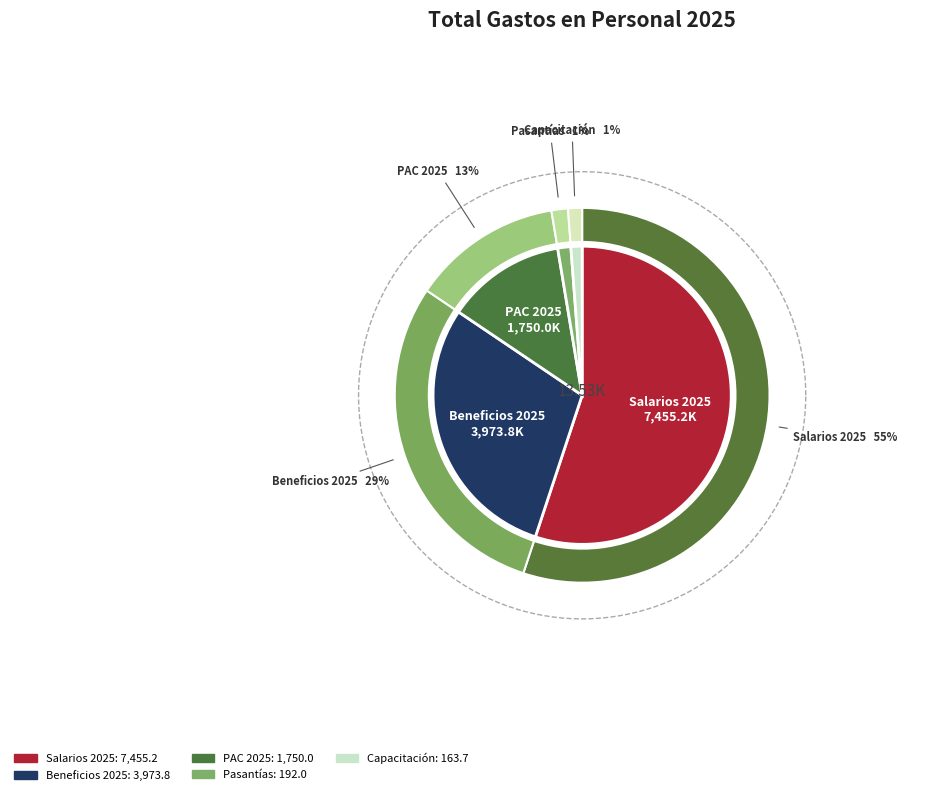

Is there any slice that represents more than half of the pie?

Yes